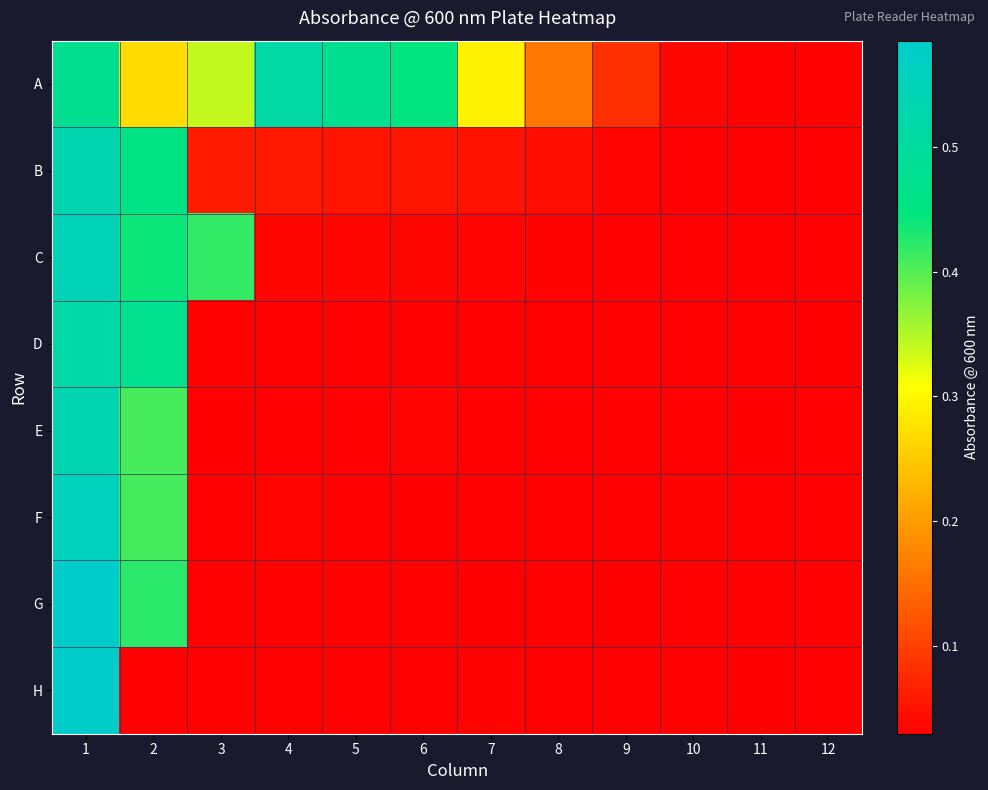

How many categories are shown in the chart?

12